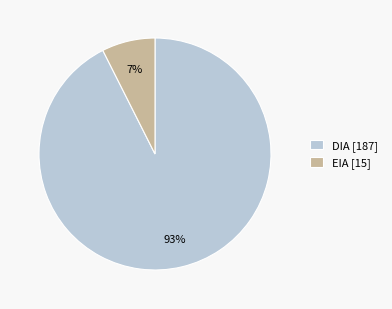

Is the sum of EIA [15] and DIA [187] greater than half?

Yes